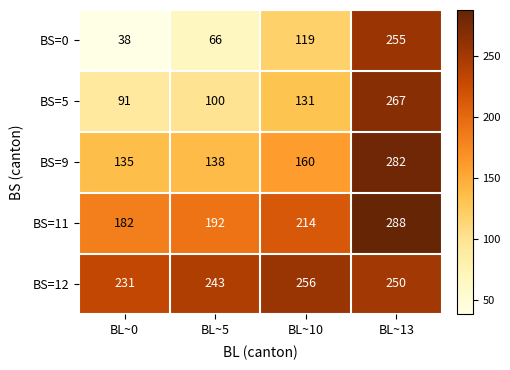

At BL~13, list the series in order from largest to smallest.

BS=11, BS=9, BS=5, BS=0, BS=12